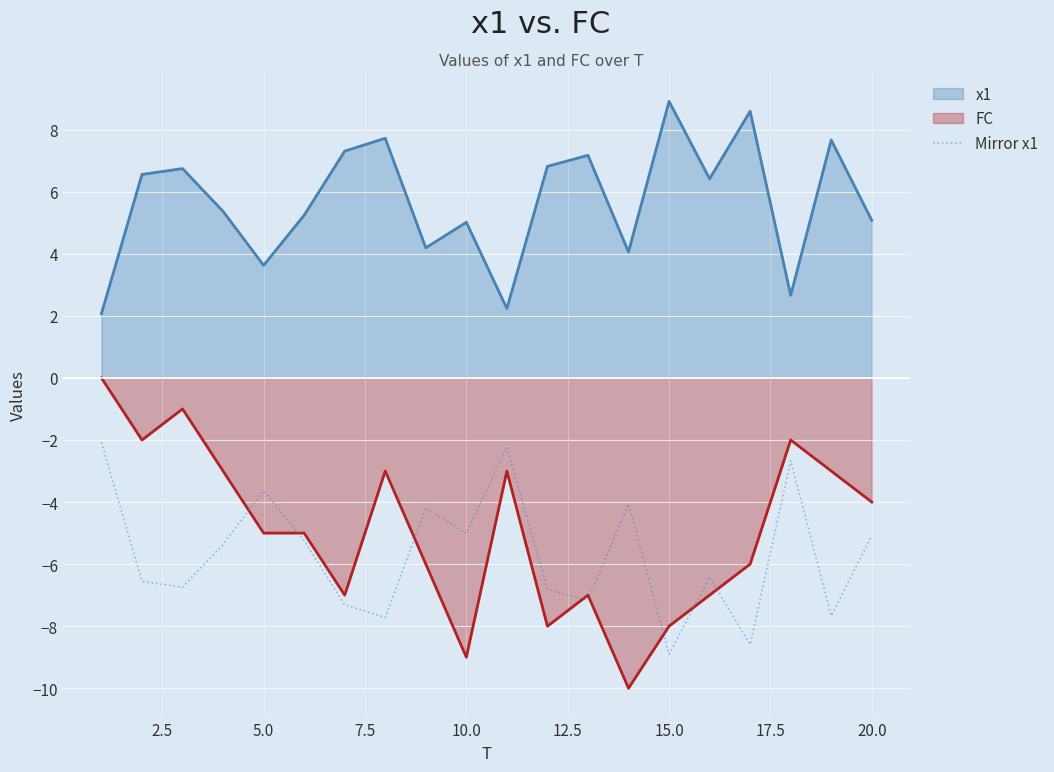

Which series has the largest total across all categories?

x1